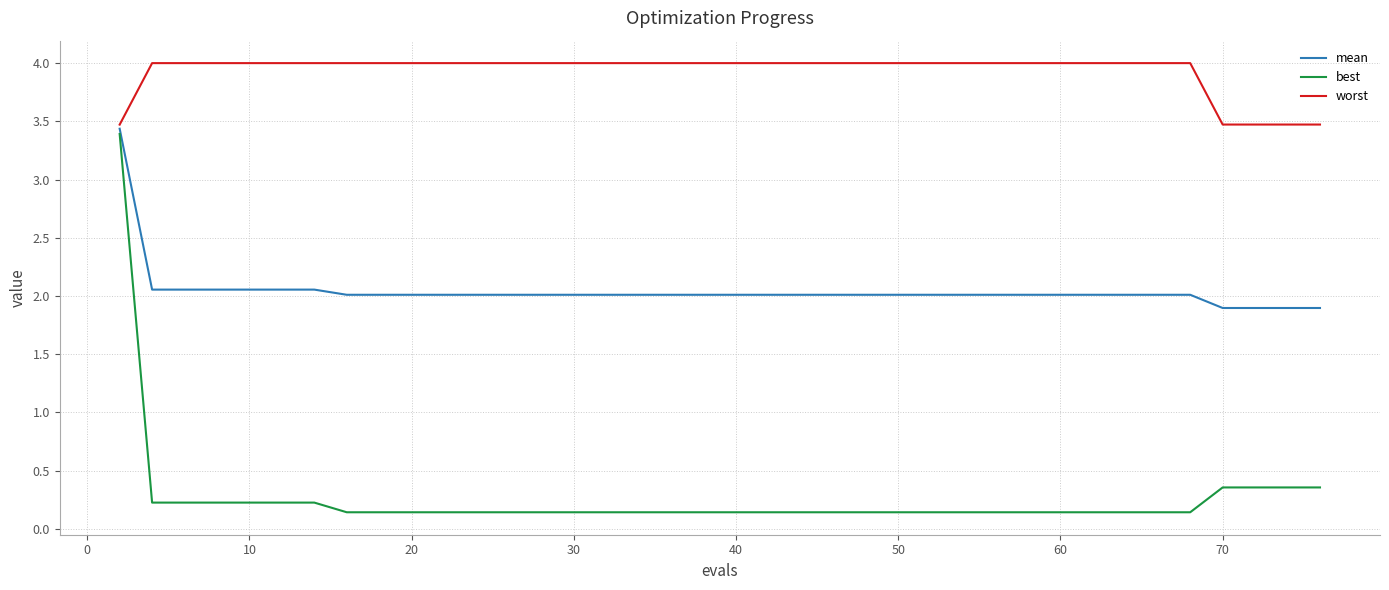

Which series has the widest spread of values?

best